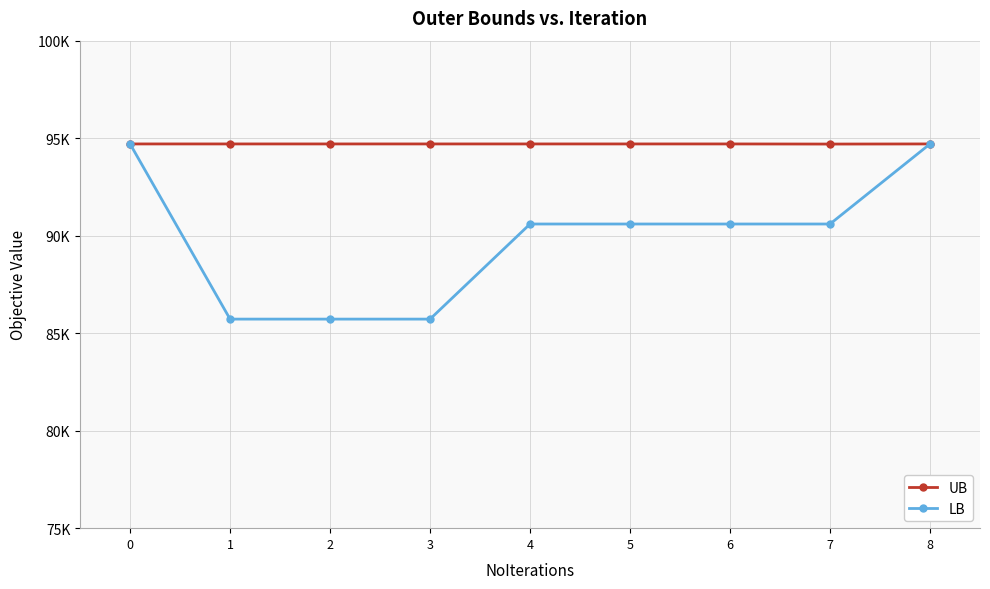

What is the maximum value for UB?

94704.0